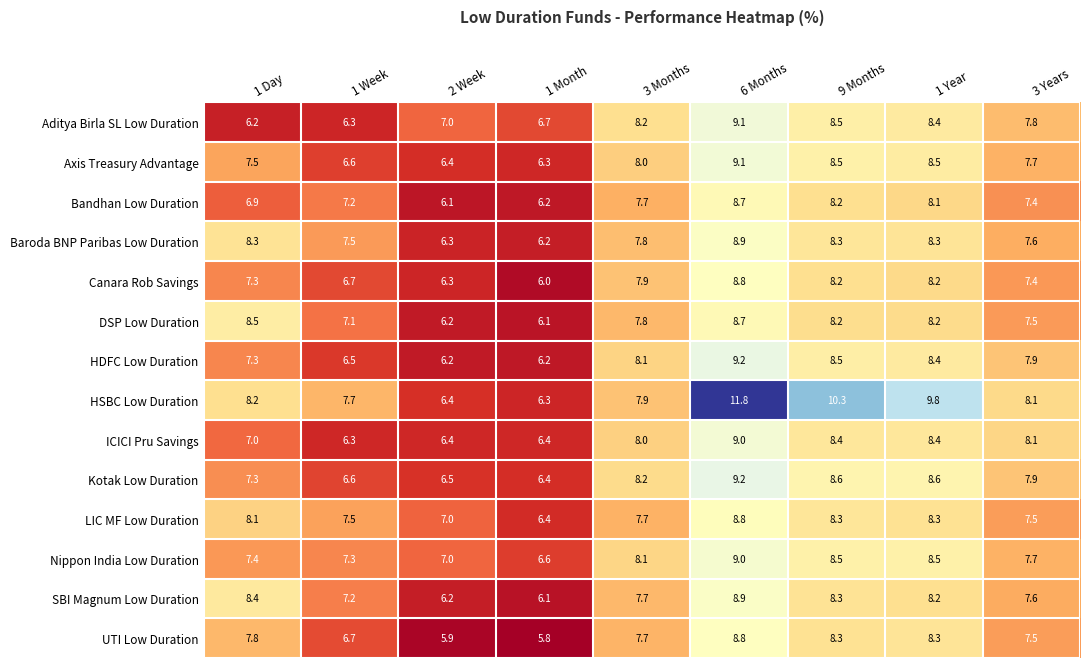

Which category has the highest value in the Baroda BNP Paribas Low Duration series?

6 Months